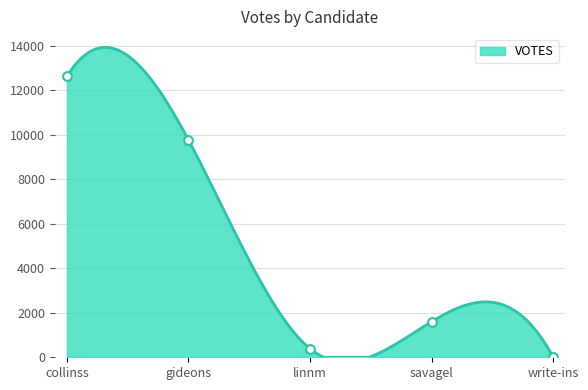

Between savagel and gideons, which is larger?

gideons